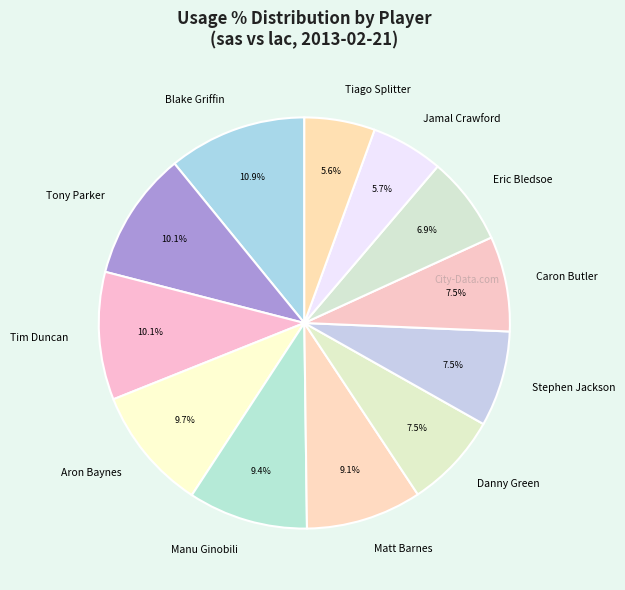

To the nearest percent, what portion does Manu Ginobili represent?

9%